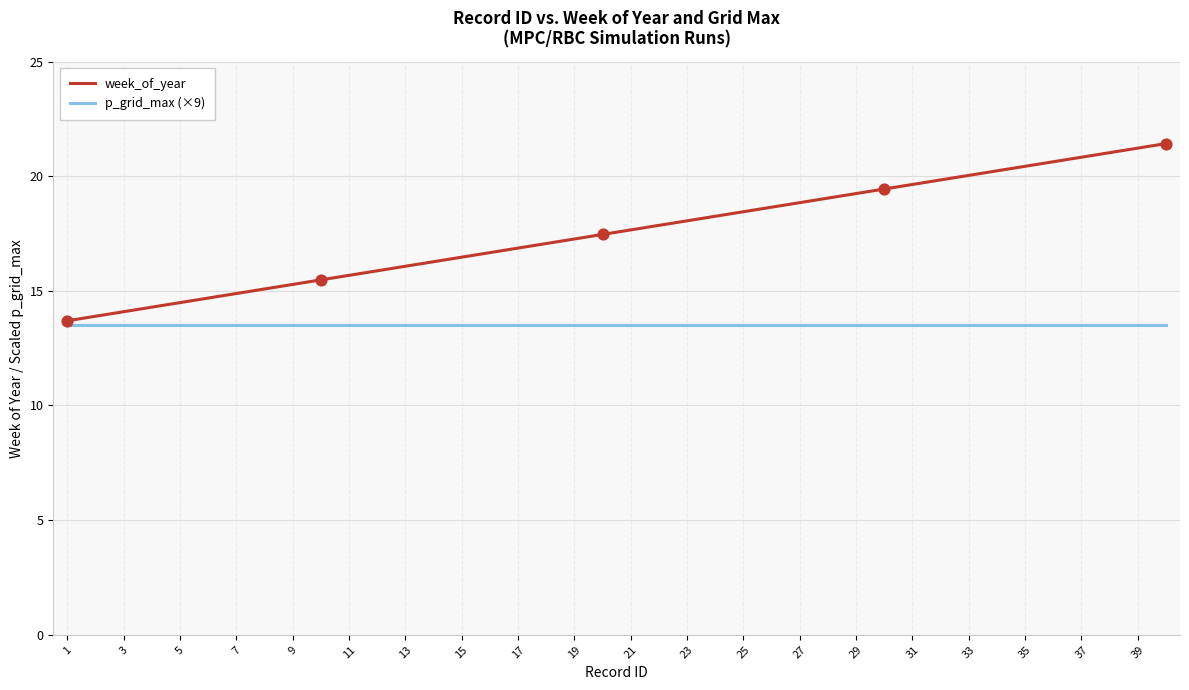

Which series has the largest range (max minus min)?

week_of_year